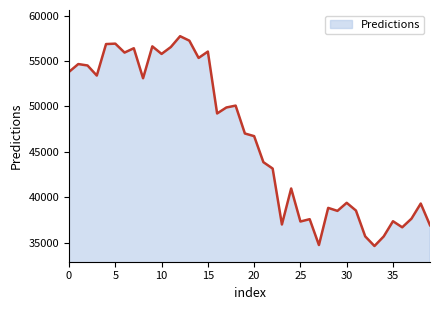

What is the minimum value shown in the chart?

34618.3